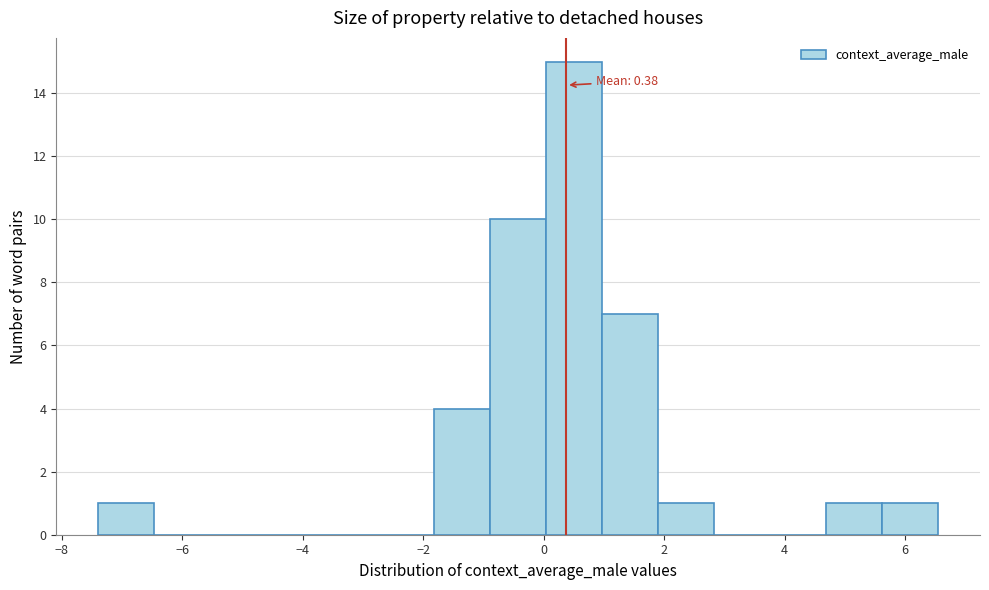

Which range on the x-axis has the tallest bar?

0.0 to 1.0